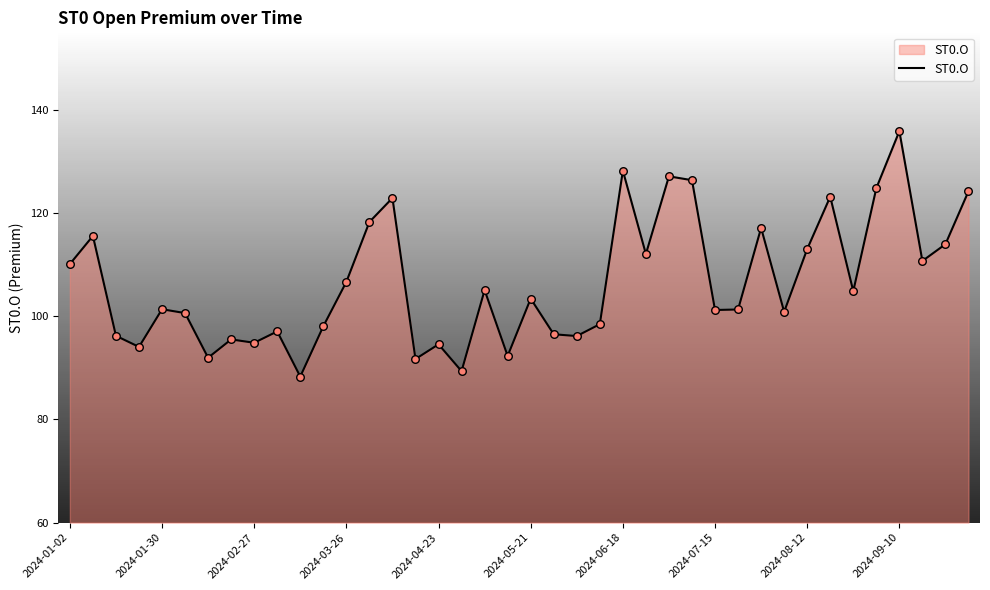

What is the smallest value displayed?

88.3